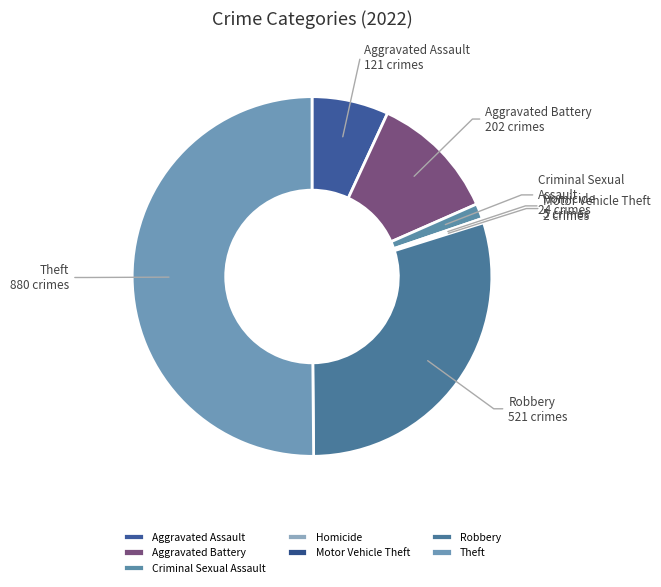

Which has a higher value, Homicide or Criminal Sexual Assault?

Criminal Sexual Assault